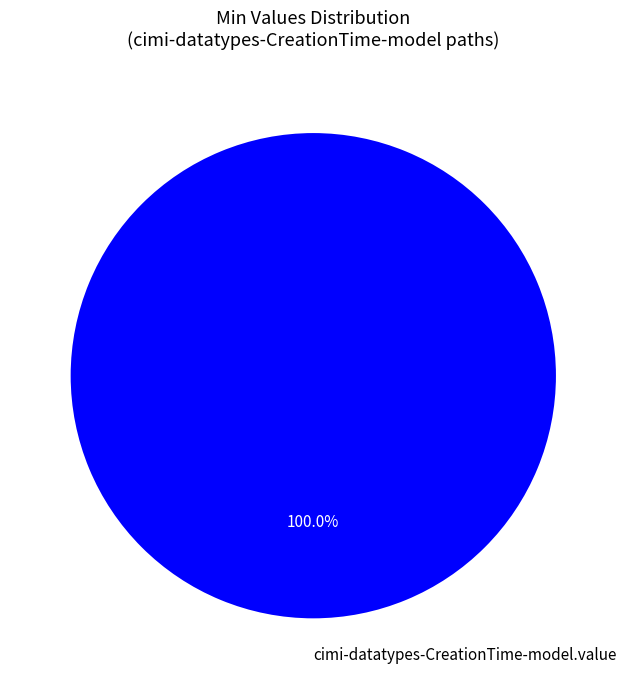

How many slices are in this pie chart?

1